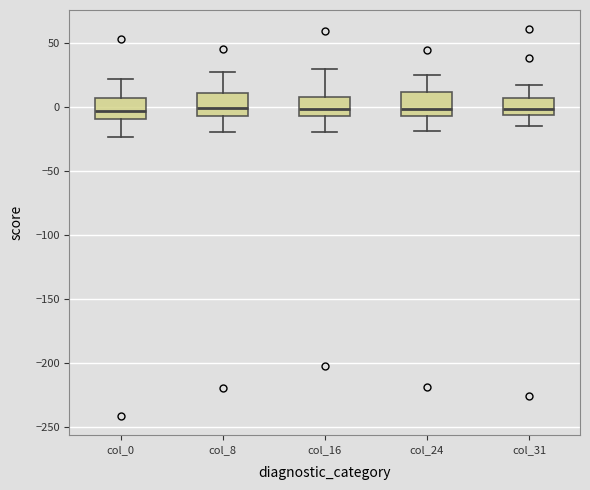

Where does the upper whisker of the box for col_0 end on the y-axis? The values are not printed on the chart, so give them approximately, as read against the axis.

20